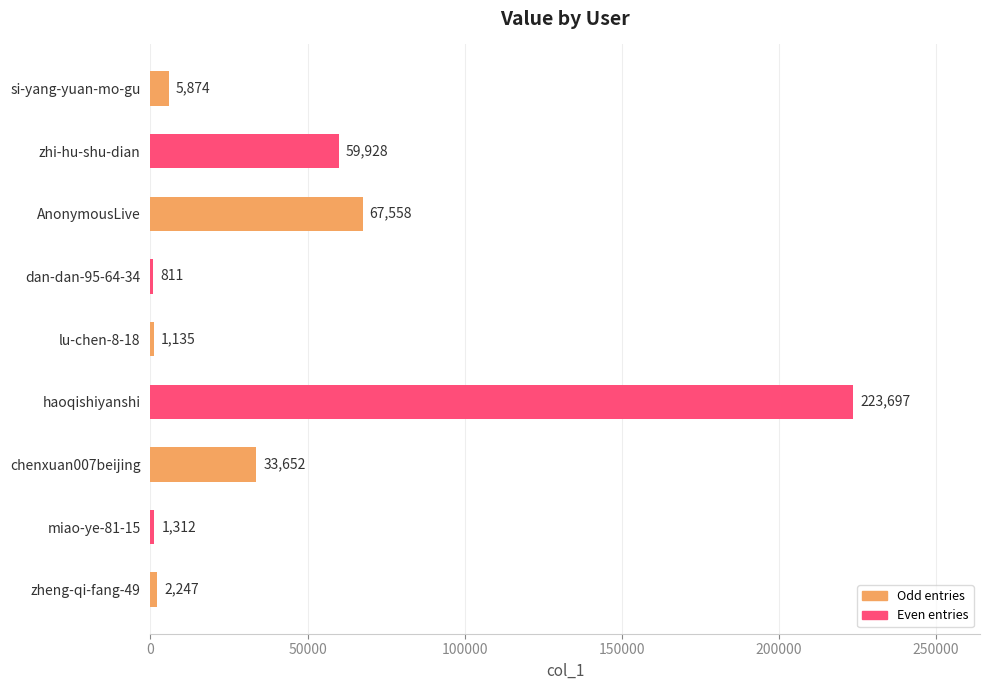

What is the value of the 4th bar from the top?

811